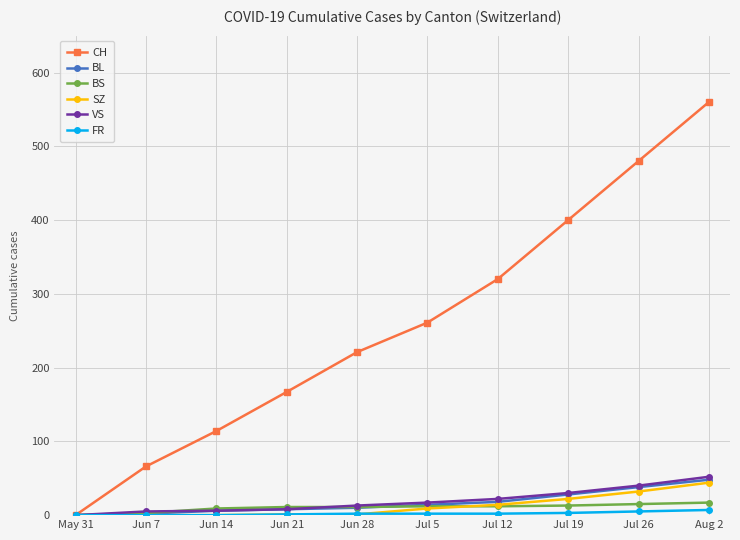

What is the maximum value for SZ?

44